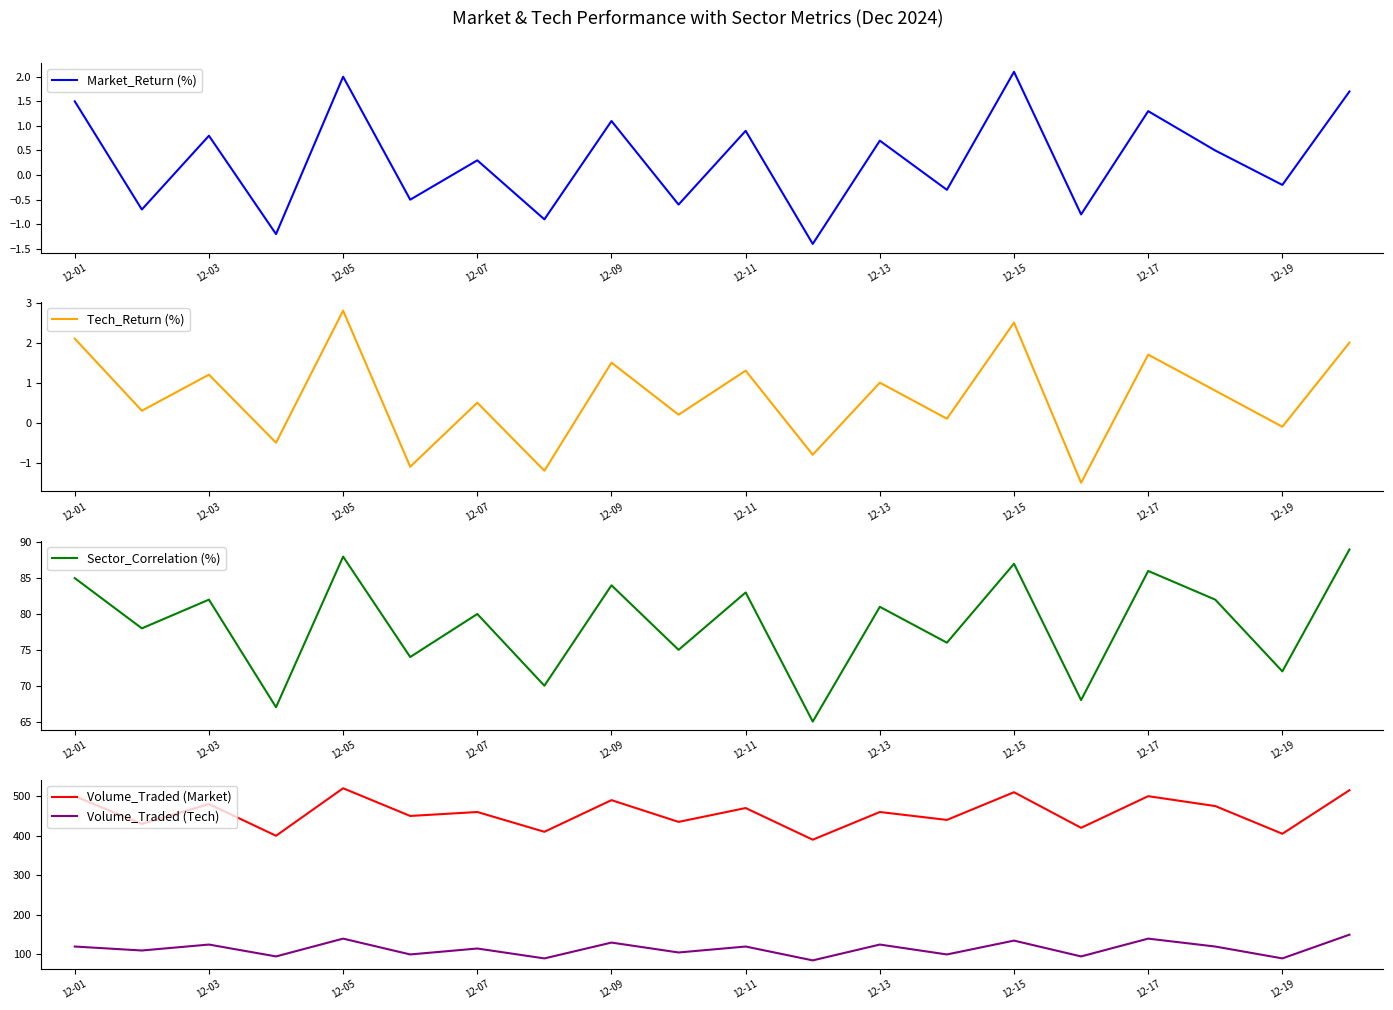

What is the lowest value of the Volume_Traded (Tech) series?

85